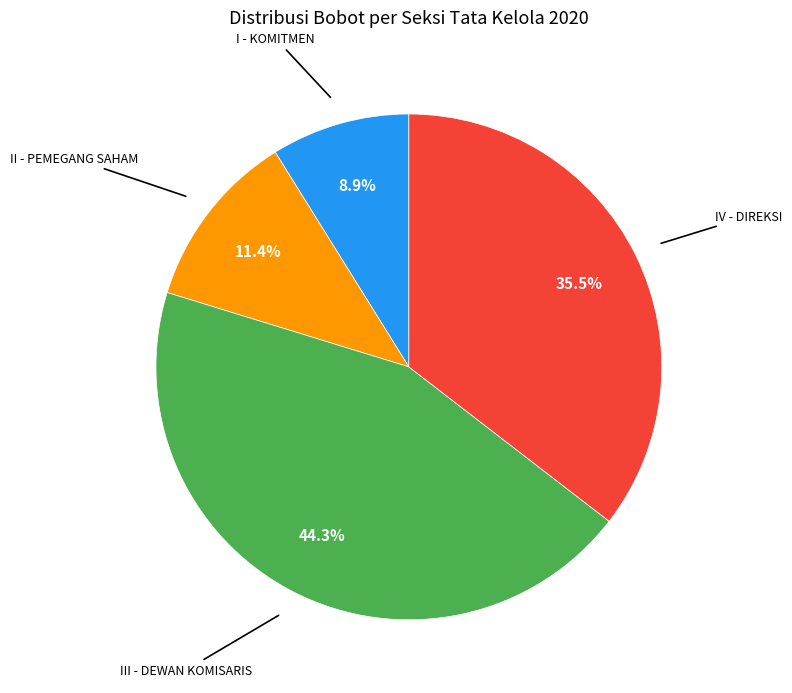

Is there a majority slice in this chart?

No